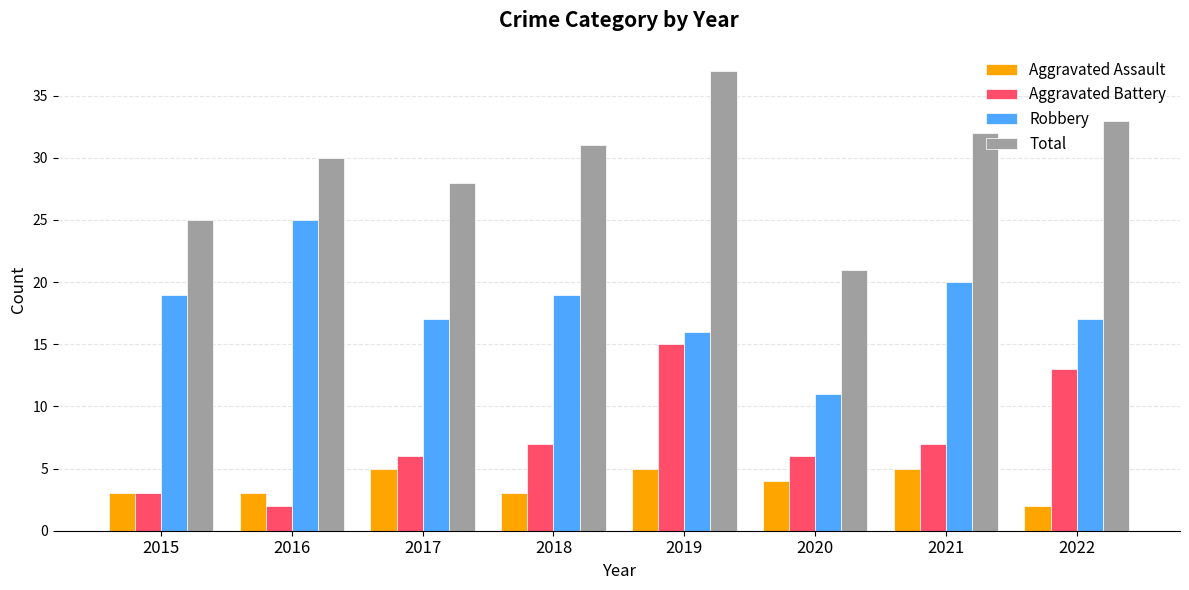

What is the value of the Aggravated Battery bar at the 6th from the left?

6